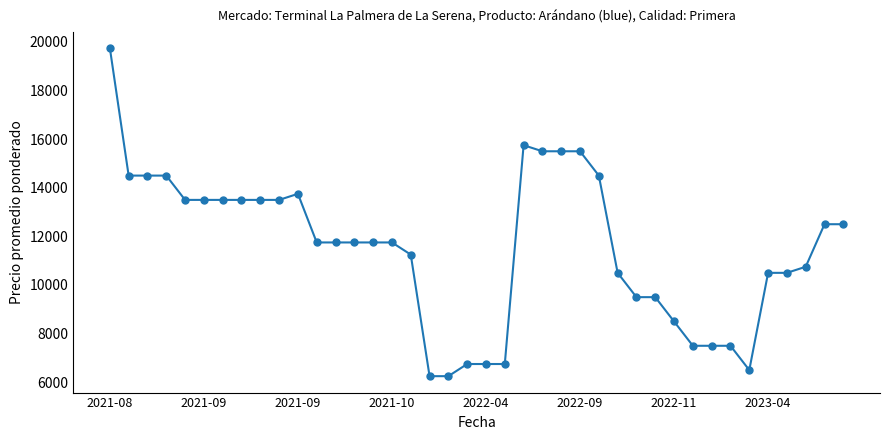

What is the maximum value shown in the chart?

19750